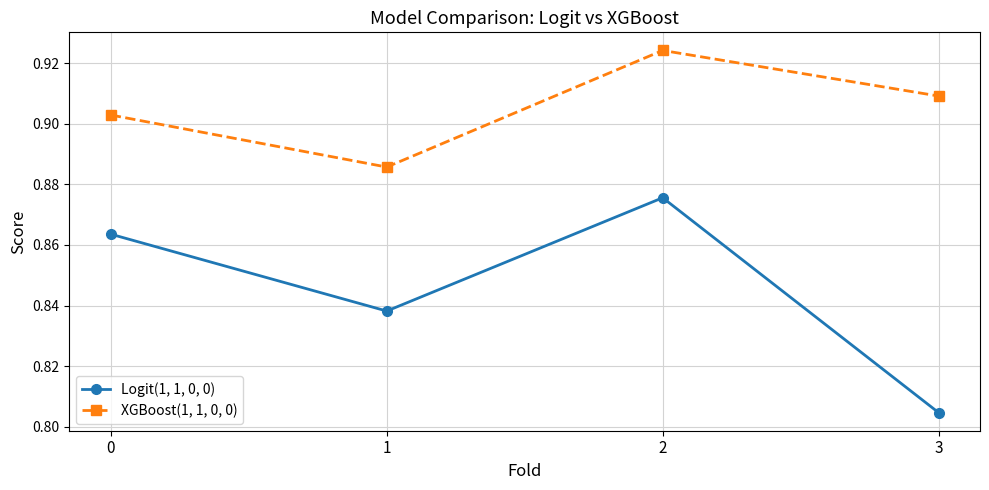

Count the Logit(1, 1, 0, 0) values in the range 0 to 1.

4